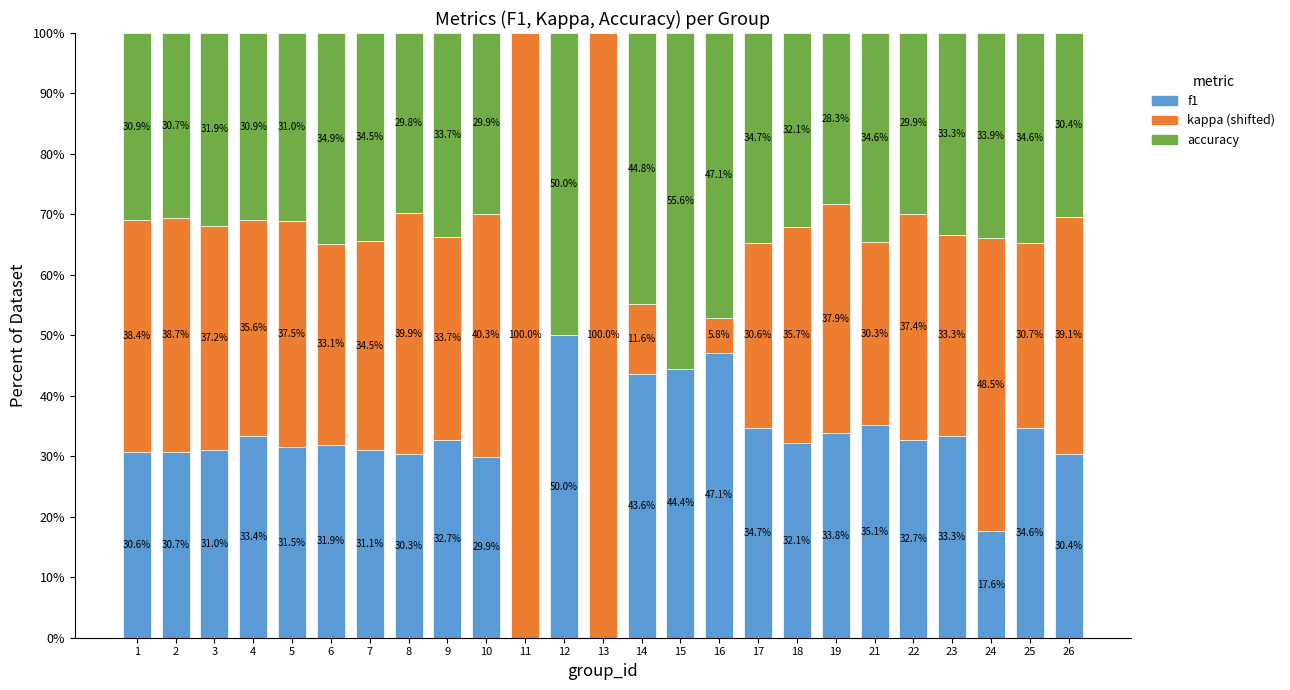

At which label does f1 reach its peak?

12